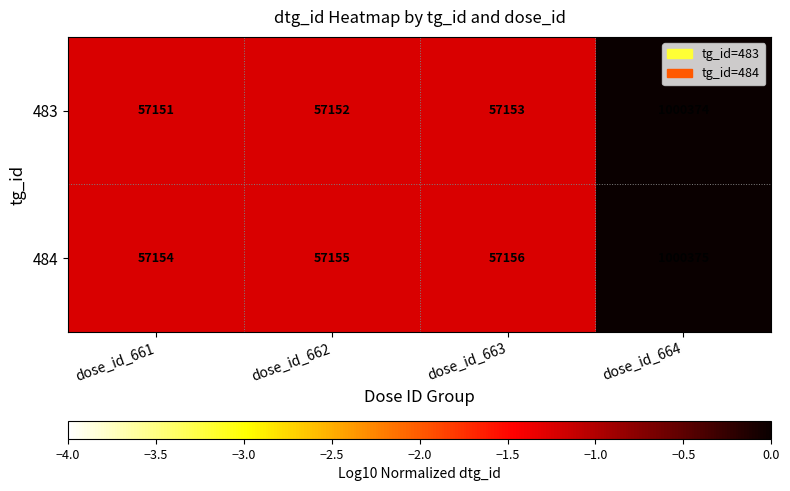

At dose_id_661, list the series in order from largest to smallest.

484, 483